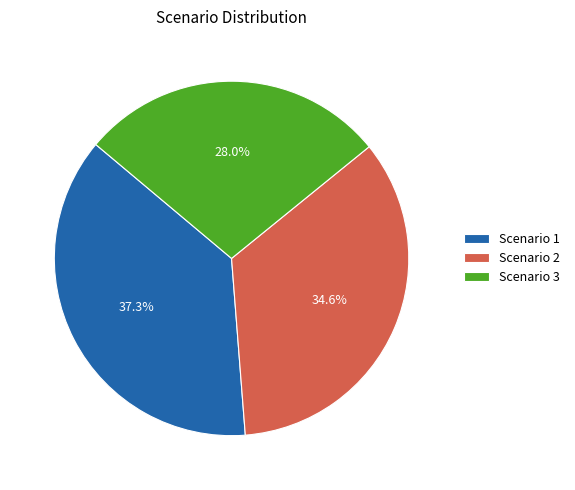

Between Scenario 1 and Scenario 3, which is larger?

Scenario 1